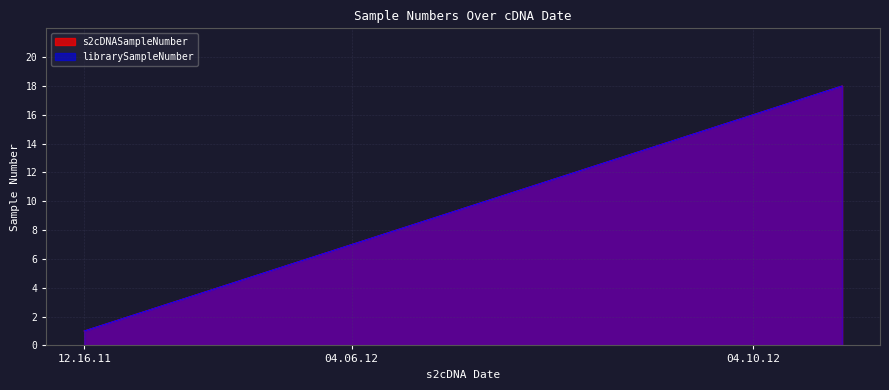

Between 12.16.11 and 04.10.12, which is larger?

04.10.12